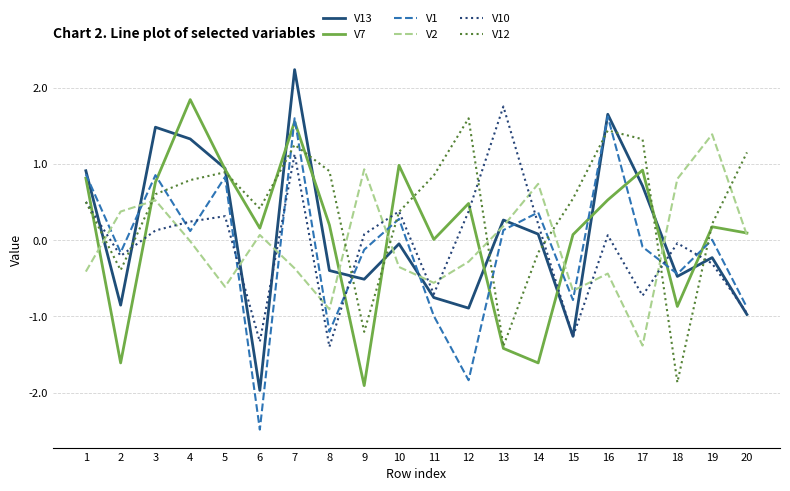

What are all the series names shown in the legend?

V13, V7, V1, V2, V10, V12